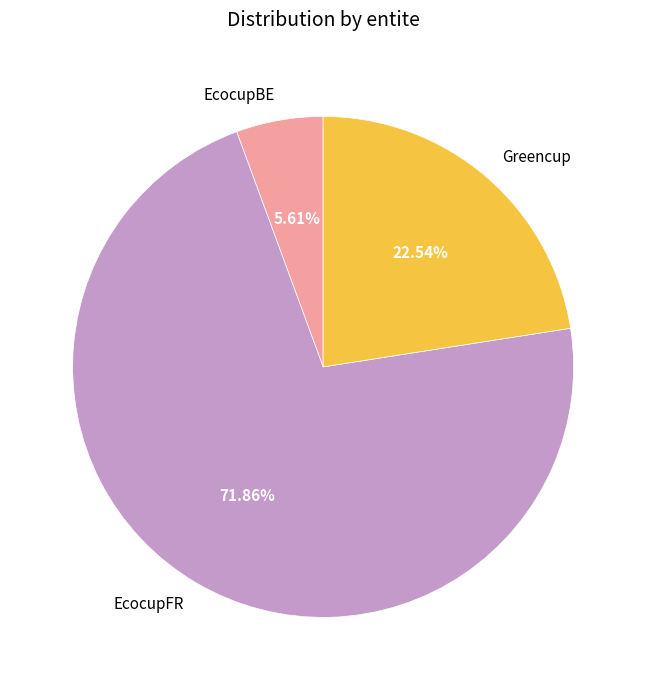

Is EcocupBE the majority of the pie?

No